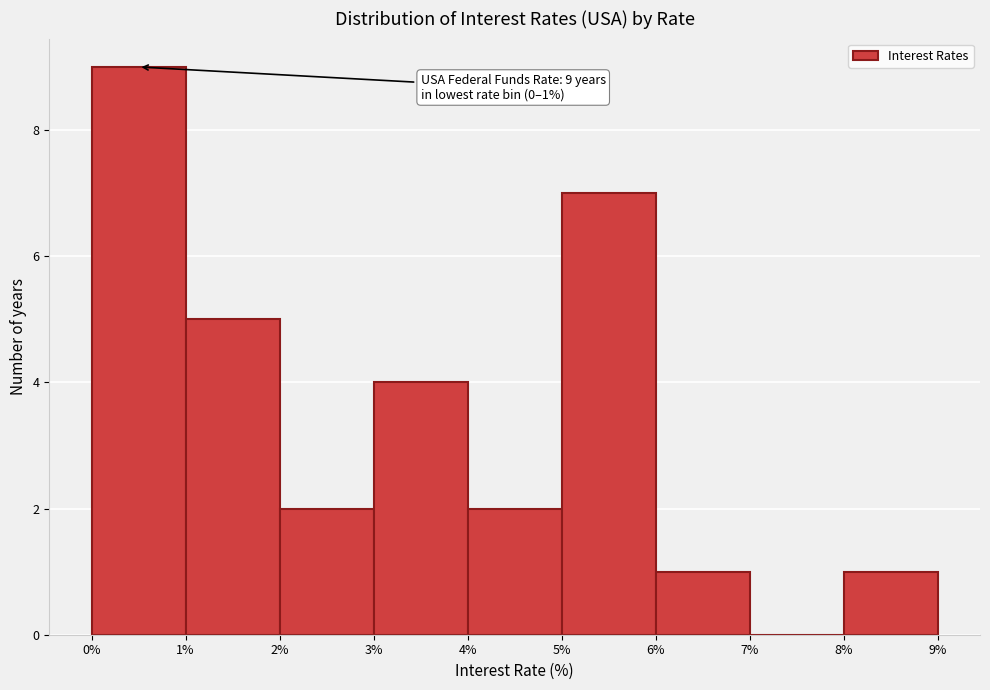

Over which range of the x-axis is the bar tallest?

0% to 1%